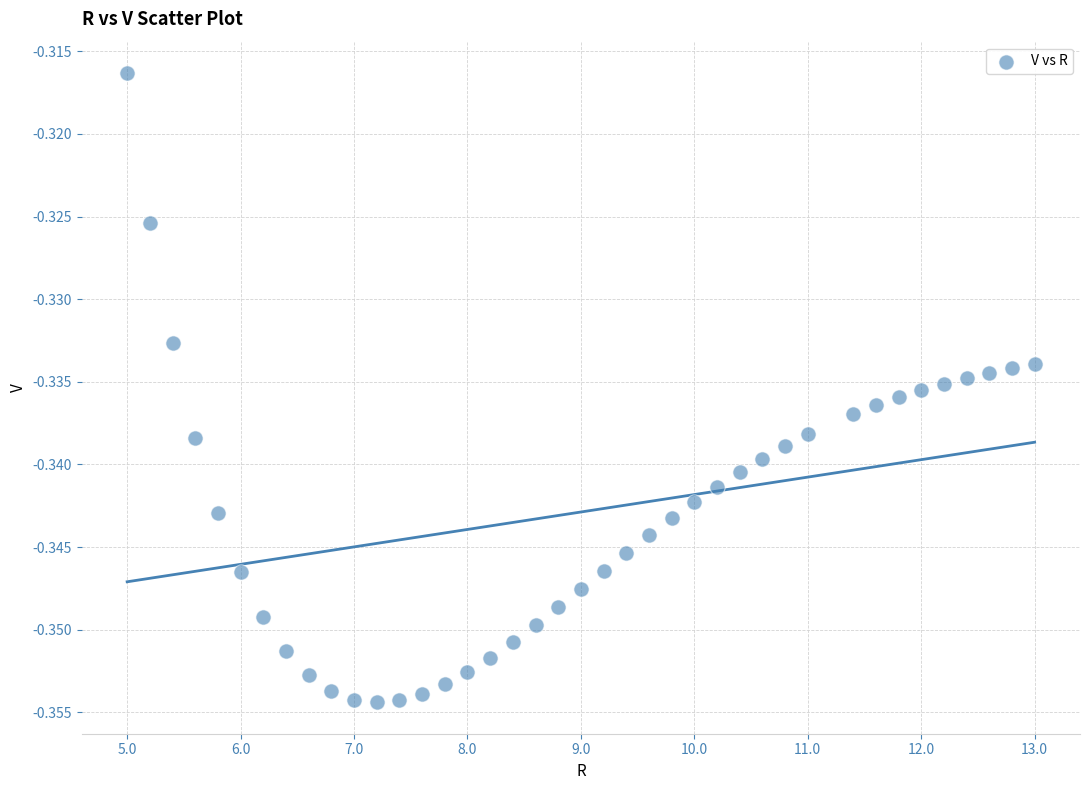

What is the range of X values (max minus min)?

8.0